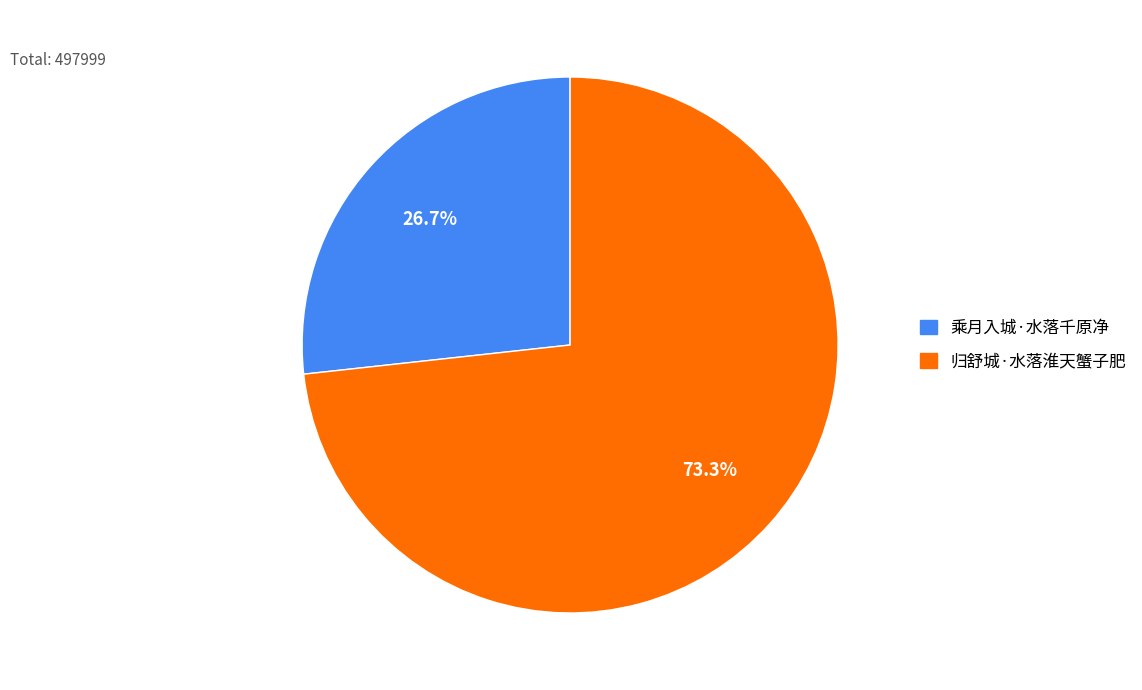

Rank the categories by value from lowest to highest.

乘月入城·水落千原净, 归舒城·水落淮天蟹子肥